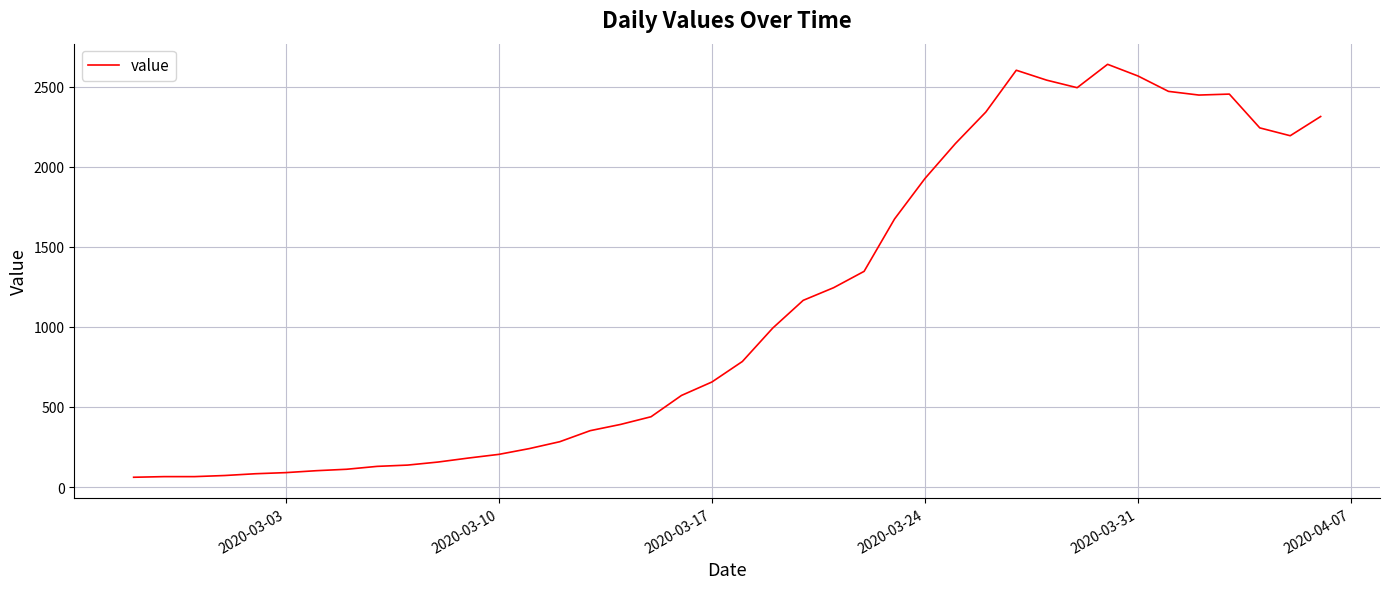

What is the maximum value shown in the chart?

2640